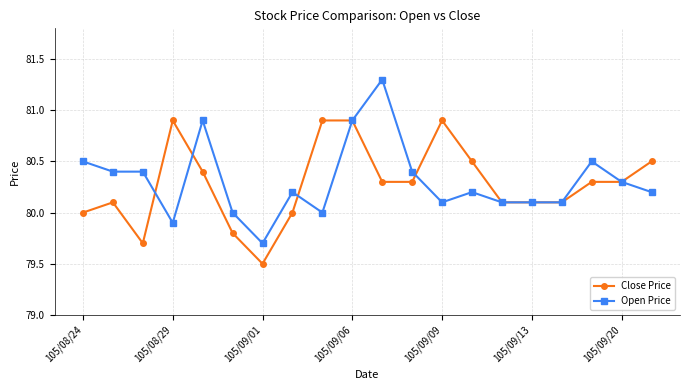

True or false: Close Price has more than 1 points higher than both neighbors.

True